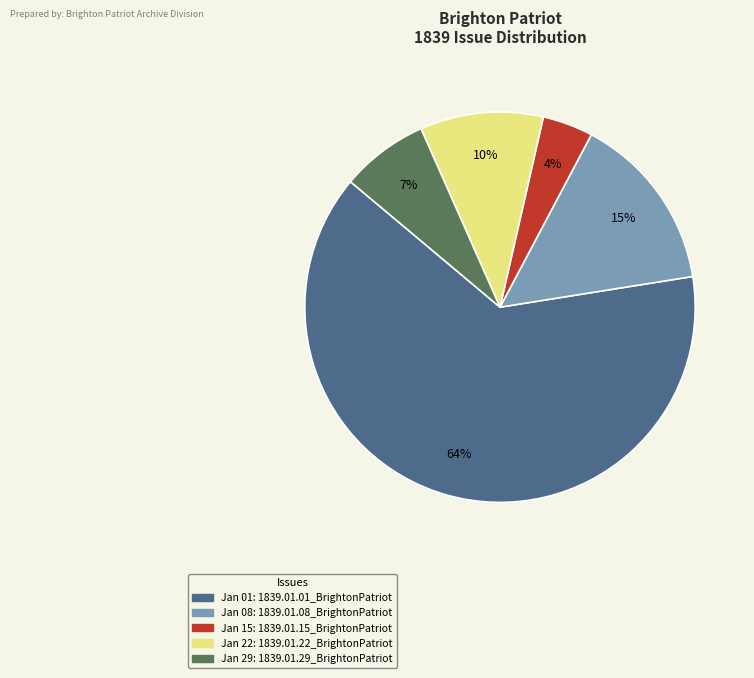

Is there any slice that represents more than half of the pie?

Yes